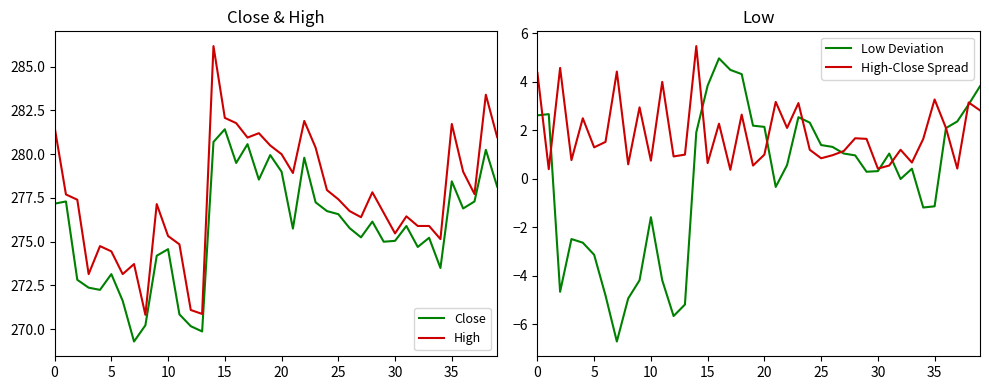

Is it true that Close equals 112.8 at 15?

False